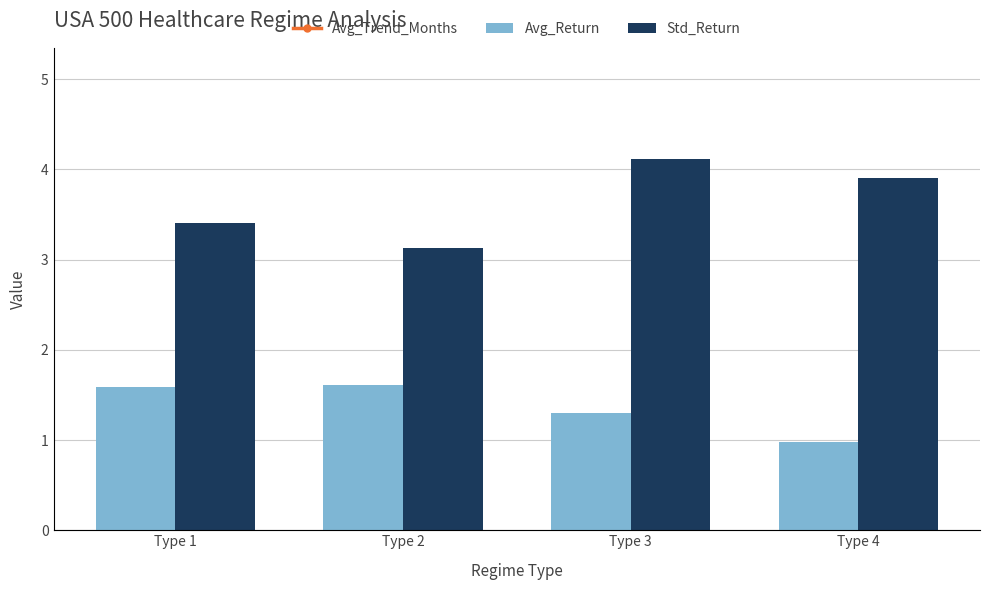

Which category has the lowest value across all series?

Type 4